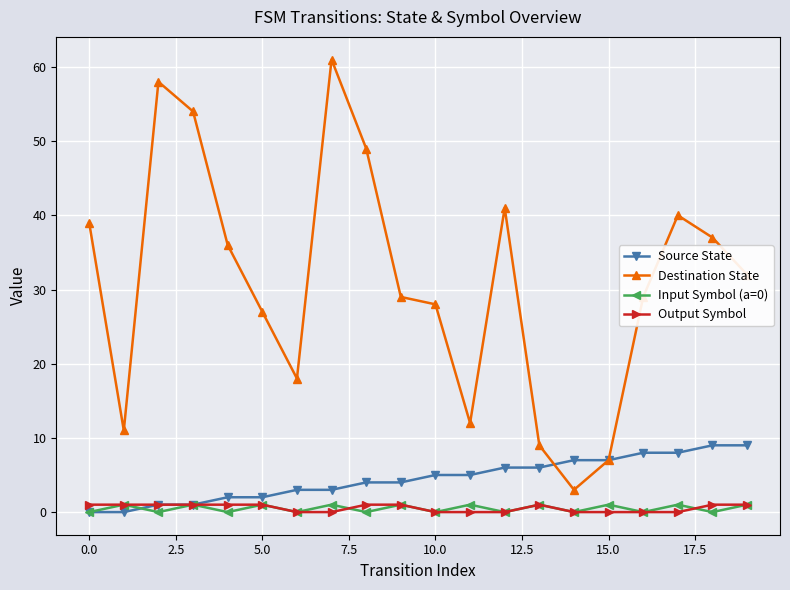

What are all the series names shown in the legend?

Source State, Destination State, Input Symbol (a=0), Output Symbol